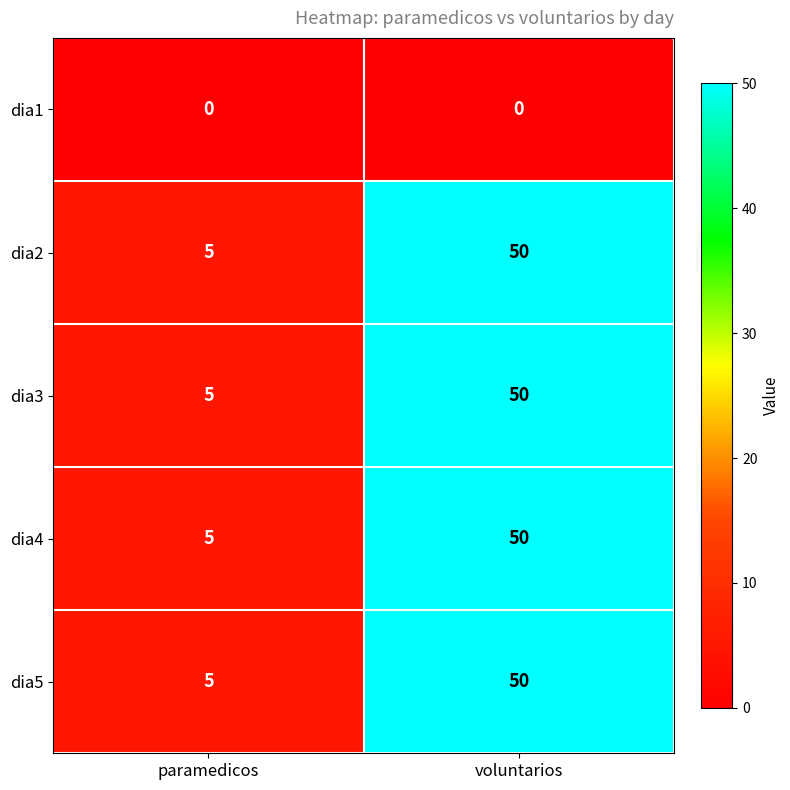

Reading right to left, extract all data points from this chart.

dia1: voluntarios=0	paramedicos=0
dia2: voluntarios=50	paramedicos=5
dia3: voluntarios=50	paramedicos=5
dia4: voluntarios=50	paramedicos=5
dia5: voluntarios=50	paramedicos=5